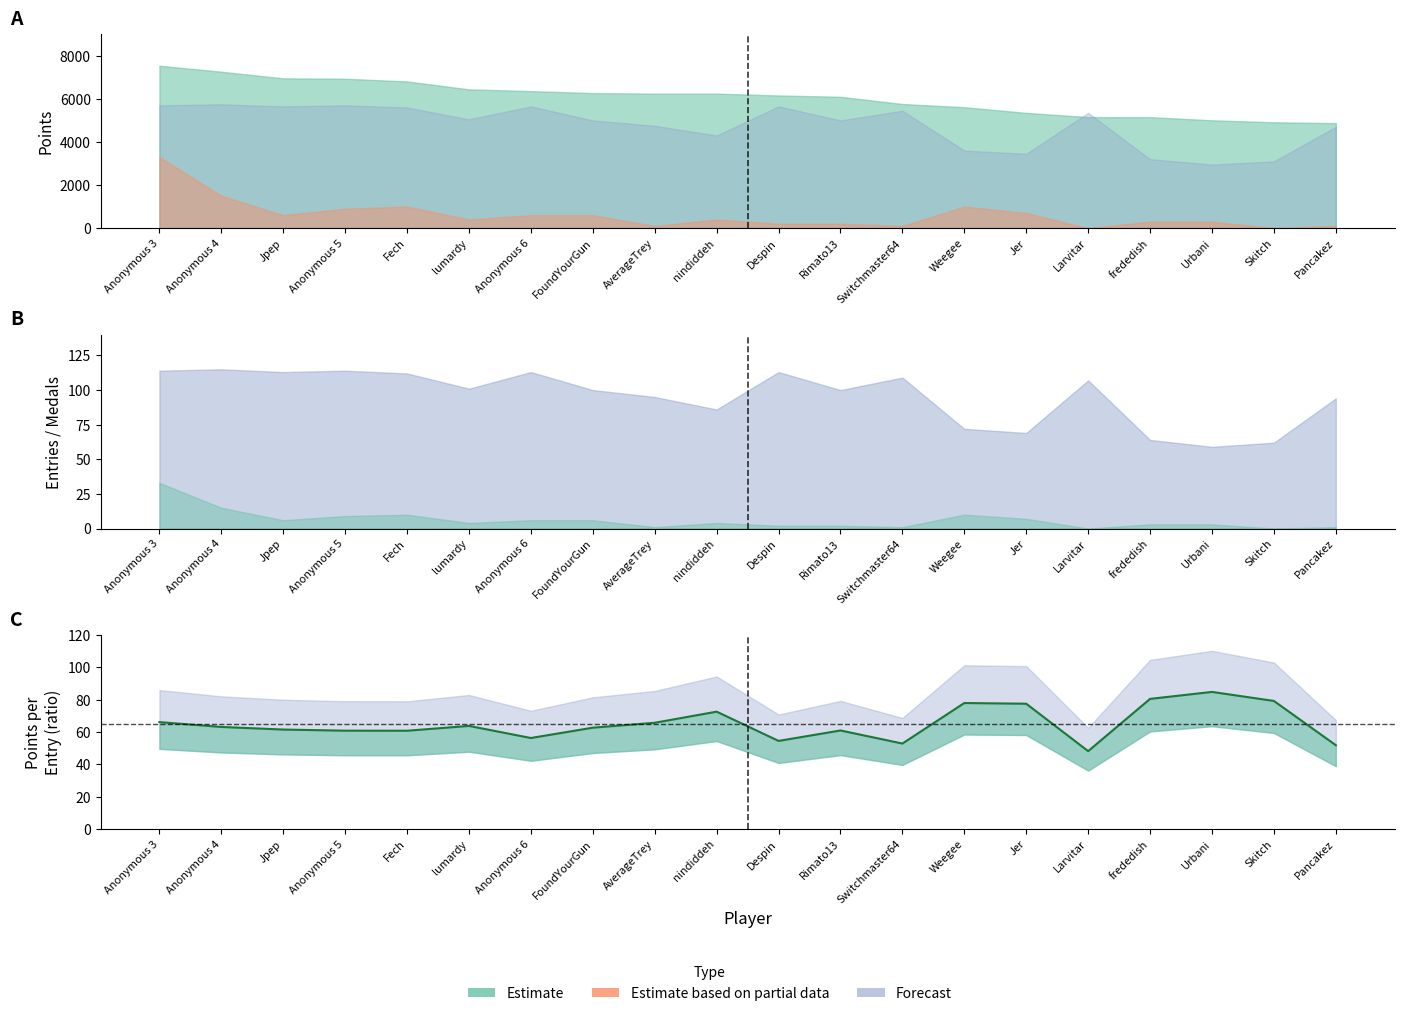

Reading left to right, transcribe all the data shown in this chart.

Anonymous 3=66.1	Anonymous 4=63.1	Jpep=61.5	Anonymous 5=60.8	Fech=60.8	lumardy=63.8	Anonymous 6=56.3	FoundYourGun=62.7	AverageTrey=65.7	nindiddeh=72.6	Despin=54.5	Rimato13=61.0	Switchmaster64=52.9	Weegee=78.0	Jer=77.5	Larvitar=48.2	frededish=80.5	Urbani=84.8	Skitch=79.2	Pancakez=51.9